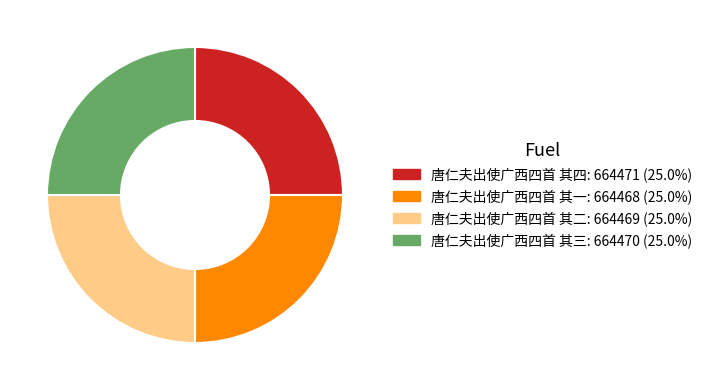

Count the number of slices in the pie.

4